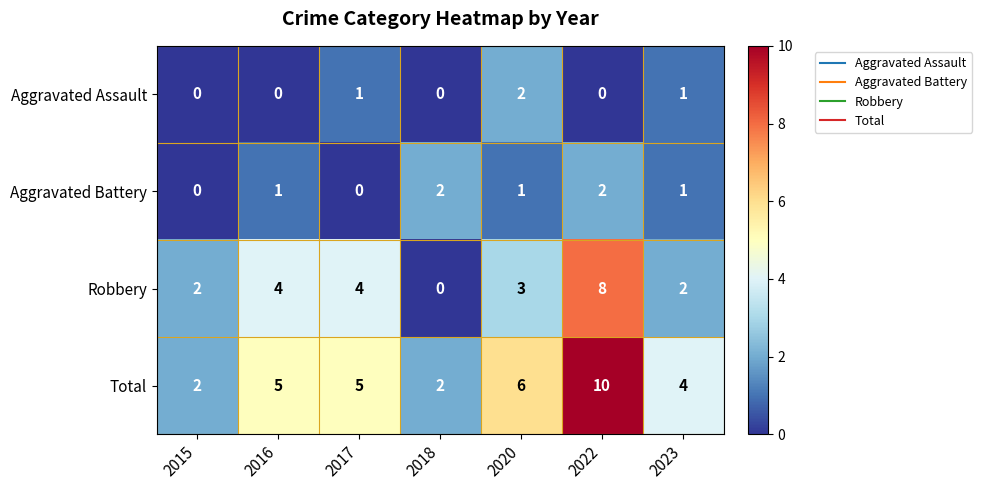

What is the sum of the Robbery values at 2023 and 2020?

5